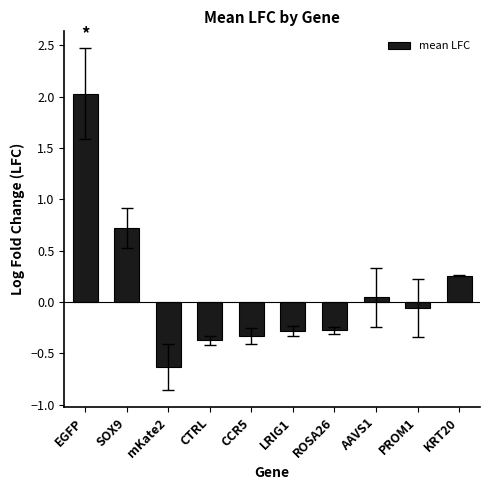

The value at mKate2 is -0.6. True or false?

True